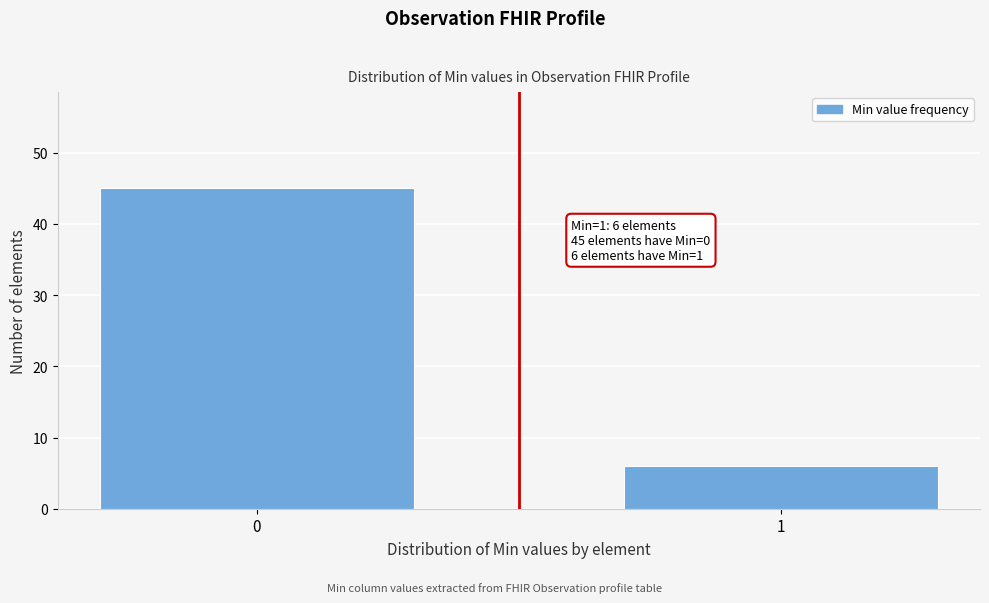

Reading right to left, transcribe all the data shown in this chart.

1=6	0=45